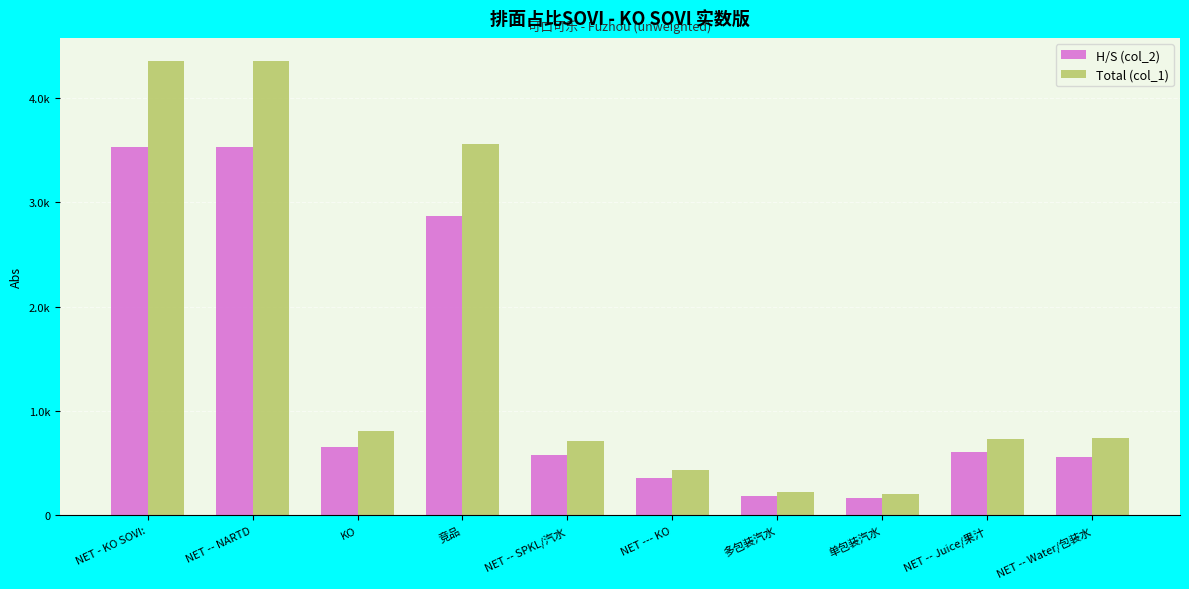

What is the label of the 10th bar from the right?

NET - KO SOVI: